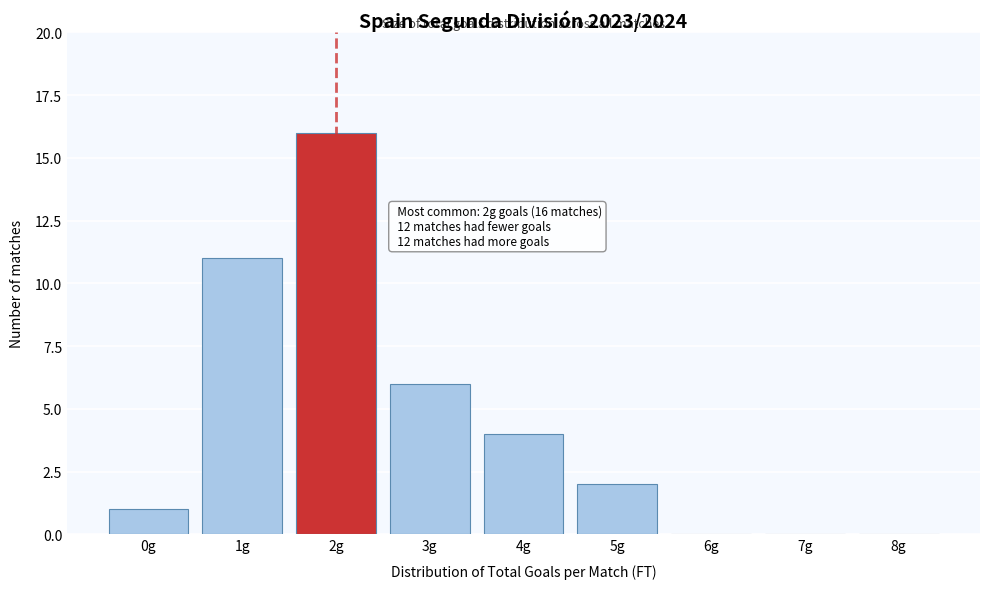

Reading right to left, list all the values displayed in this chart.

8g=0	7g=0	6g=0	5g=2	4g=4	3g=6	2g=16	1g=11	0g=1